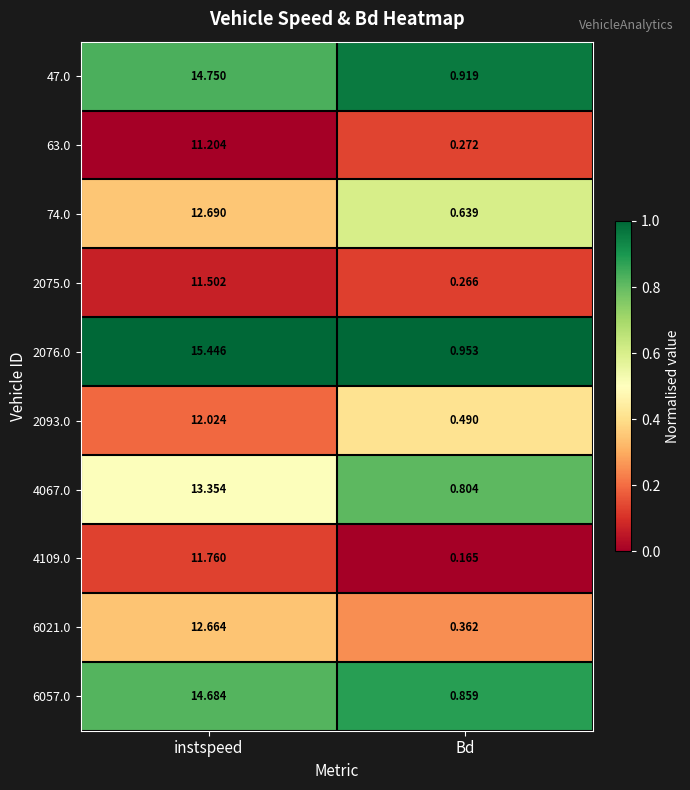

At which category is the sum across all series the highest?

instspeed